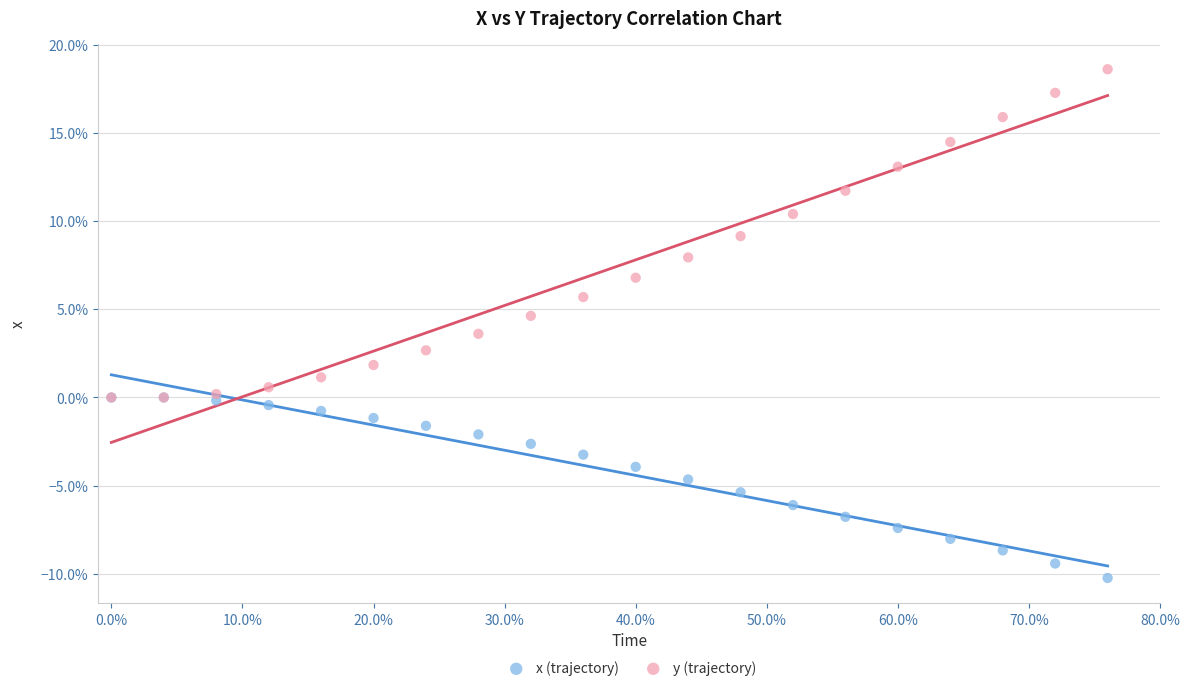

What are all the series names shown in the legend?

x (trajectory), y (trajectory)